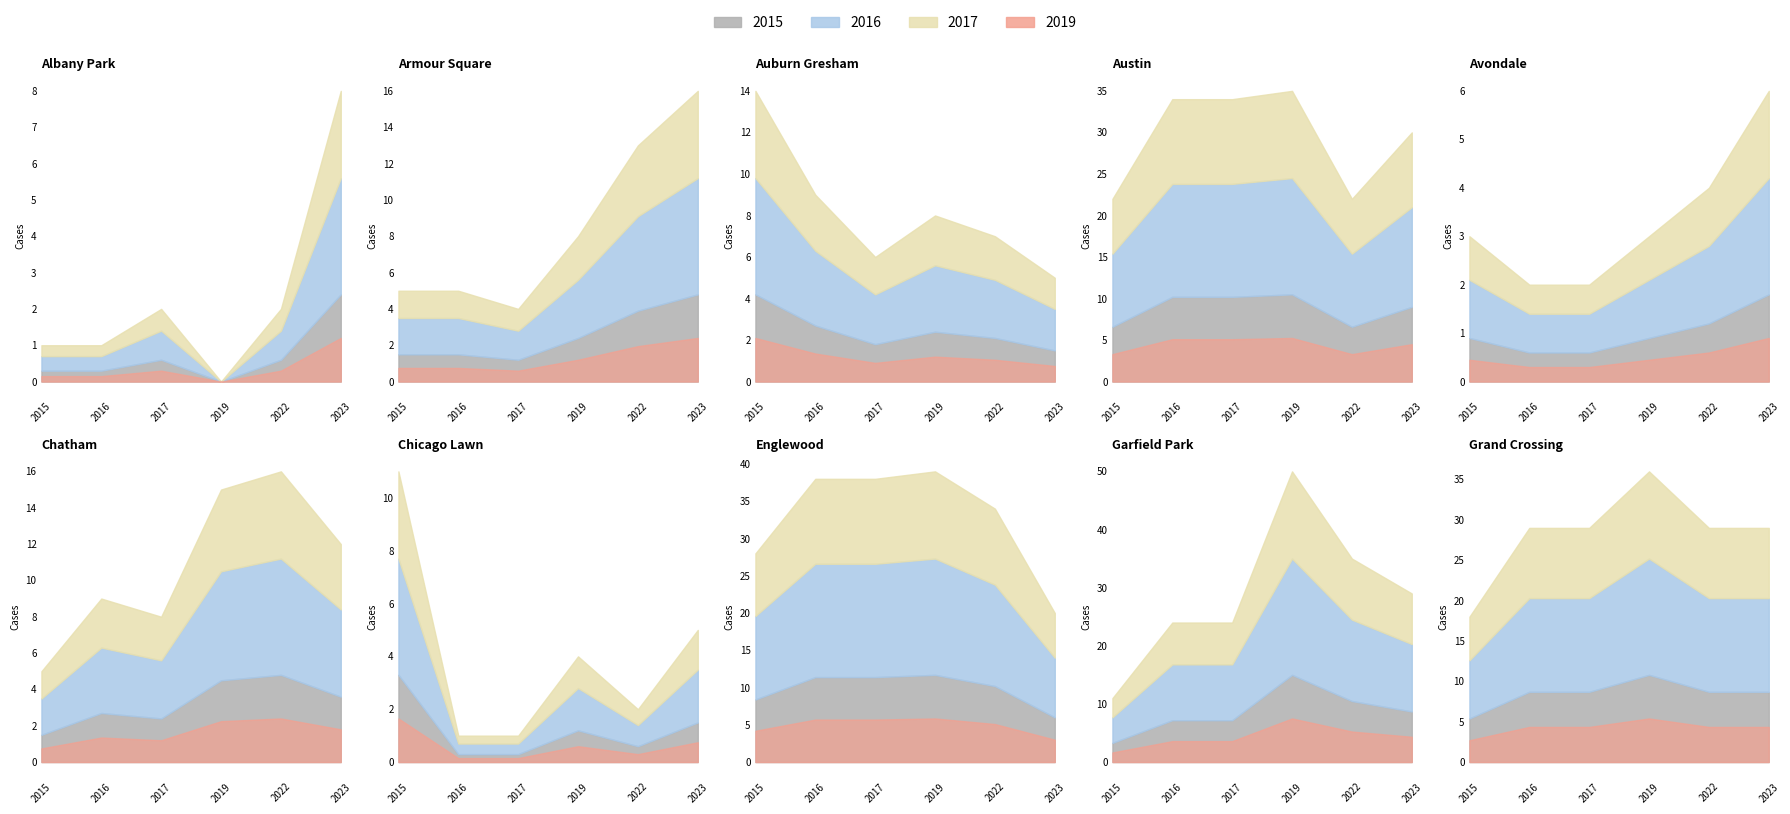

Reading left to right, list all the values displayed in this chart.

2015: 0=1	1=5	2=14	3=22	4=3	5=5	6=11	7=28	8=11	9=18
2017: 0=2	1=4	2=6	3=34	4=2	5=8	6=1	7=38	8=24	9=29
2022: 0=2	1=13	2=7	3=22	4=4	5=16	6=2	7=34	8=35	9=29
2023: 0=8	1=16	2=5	3=30	4=6	5=12	6=5	7=20	8=29	9=29
2019: 0=0	1=8	2=8	3=35	4=3	5=15	6=4	7=39	8=50	9=36
2016: 0=1	1=5	2=9	3=34	4=2	5=9	6=1	7=38	8=24	9=29